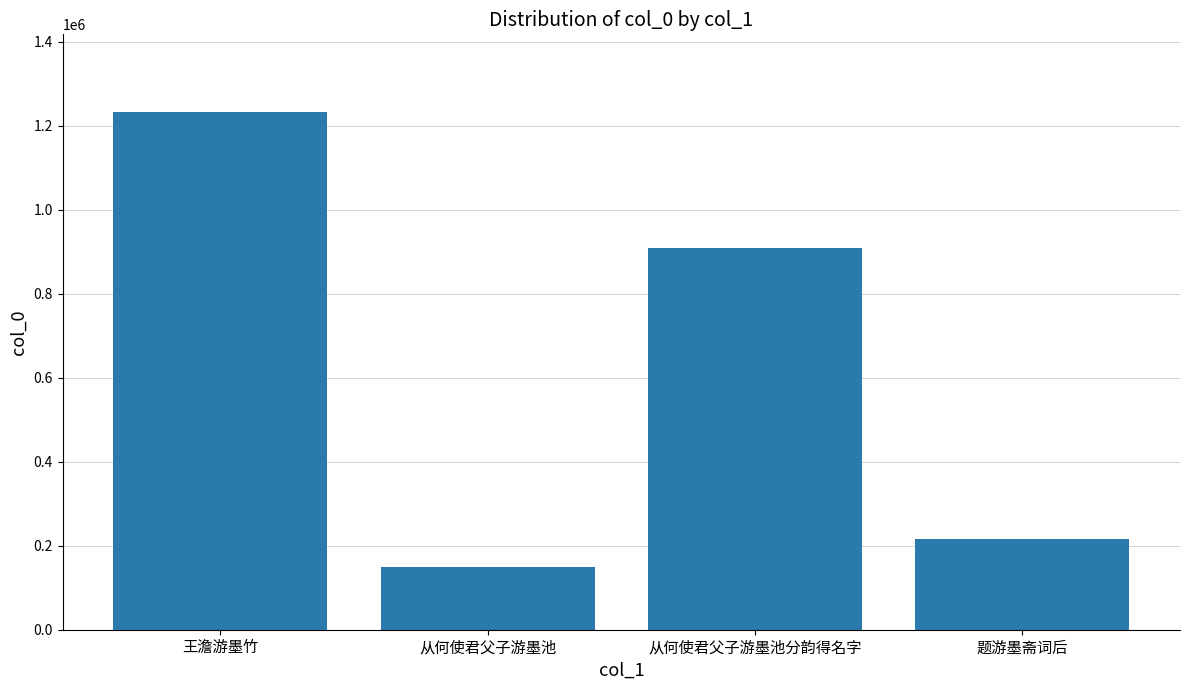

What is the change in value from 从何使君父子游墨池分韵得名字 to 题游墨斋词后?

-693833